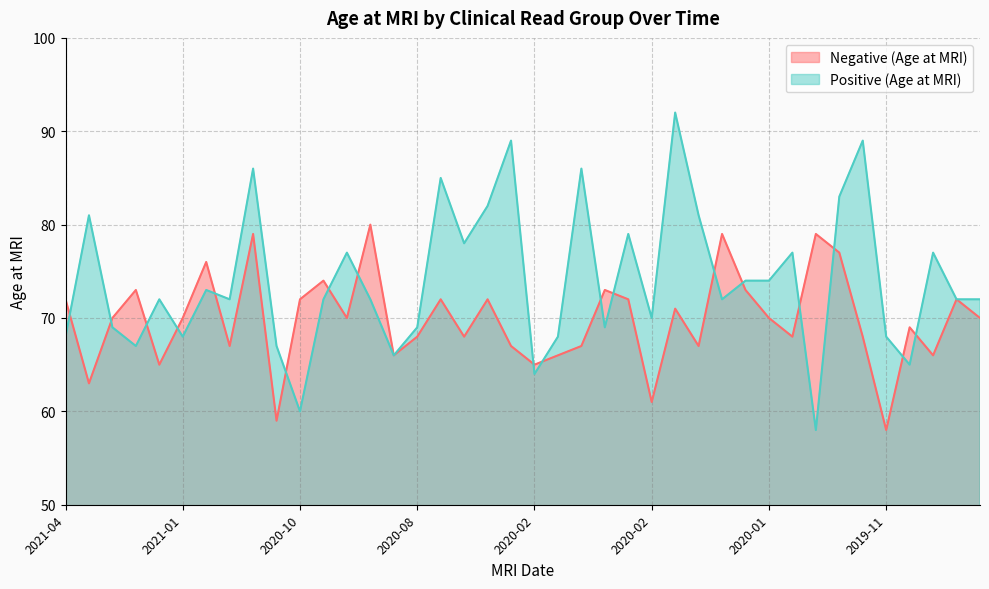

Is it true that Positive (Age at MRI) equals 125 at 2019-11?

False